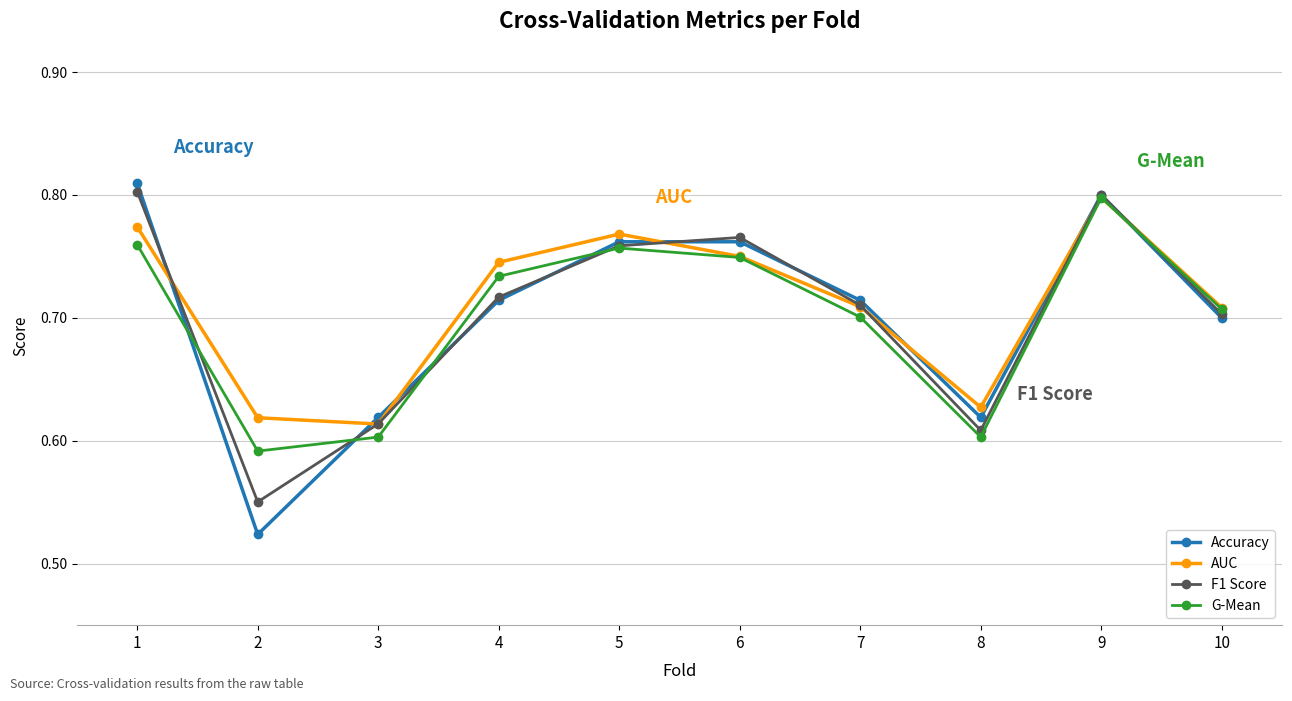

Where is the first local maximum for AUC?

5